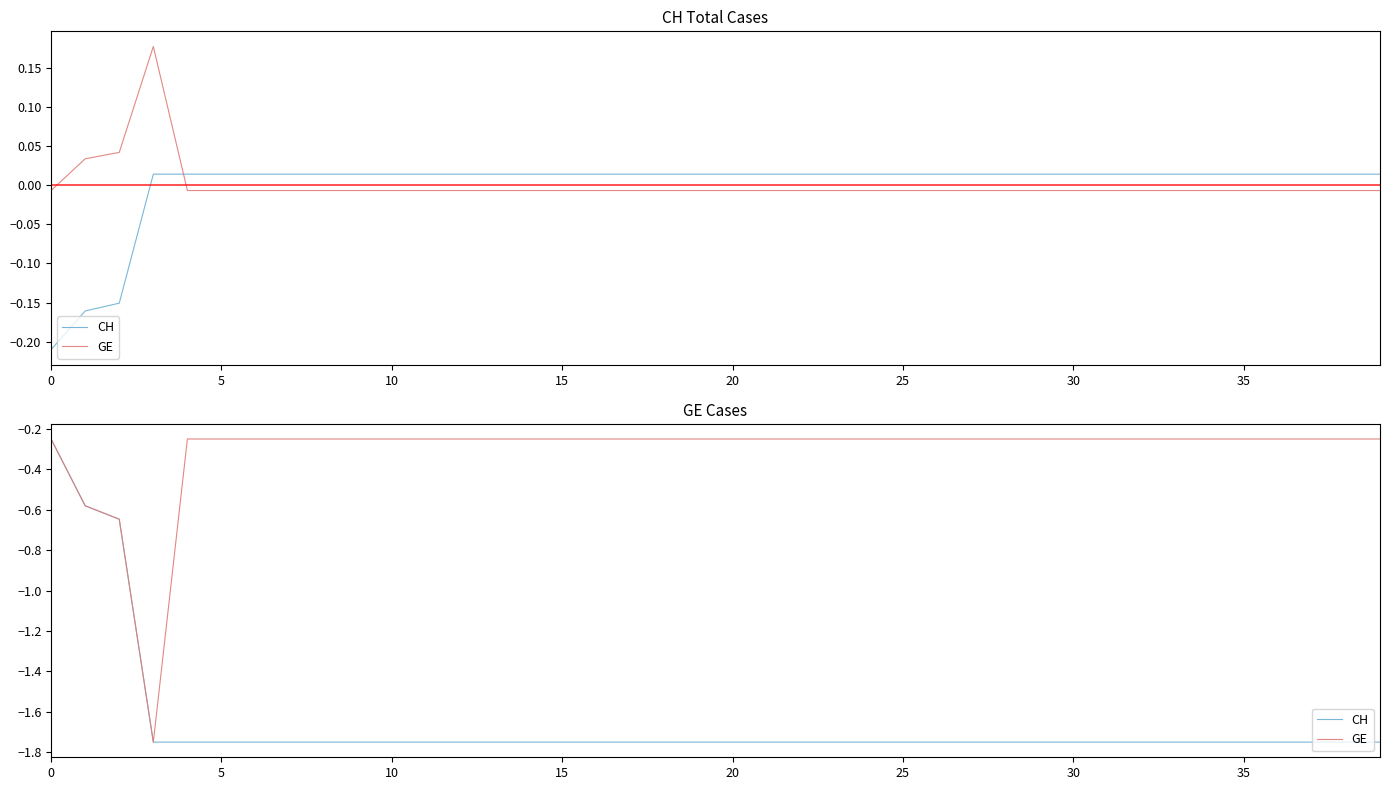

True or false: CH and GE cross at least once.

False